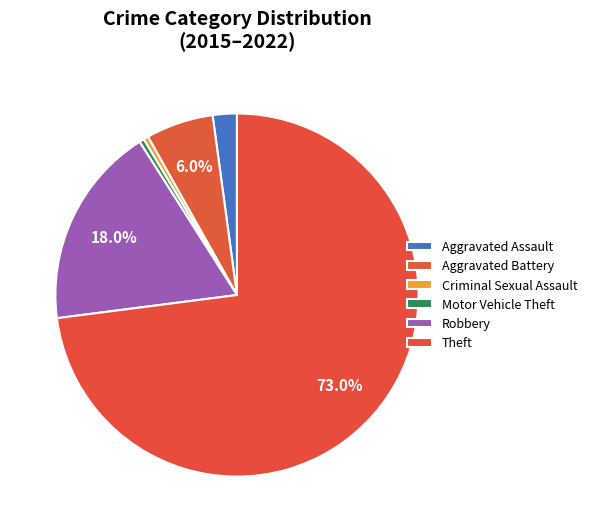

How many slices are in this pie chart?

6